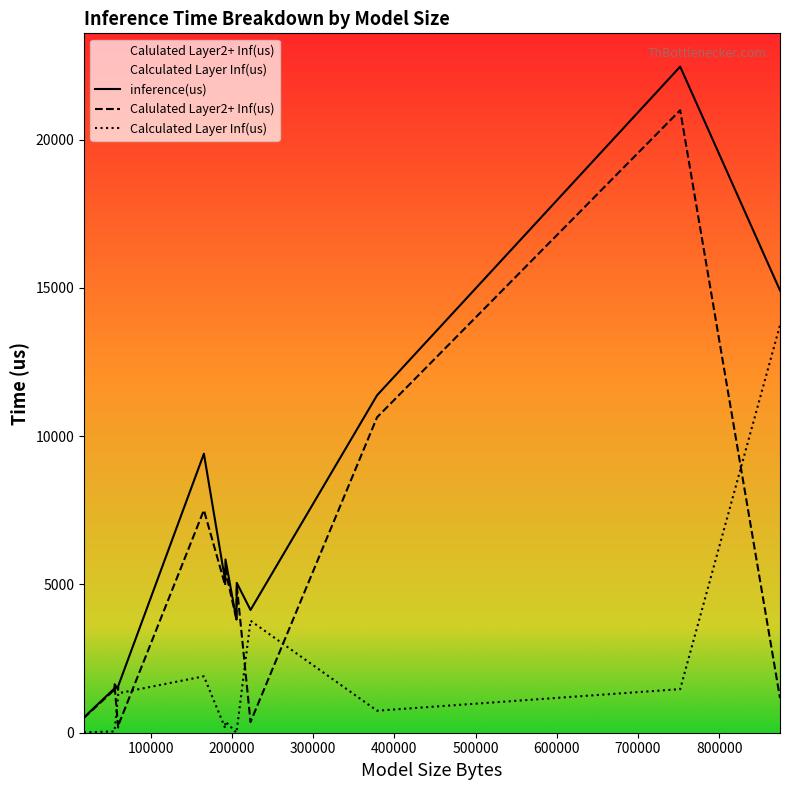

At how many categories does at least one series exceed 5928?

5